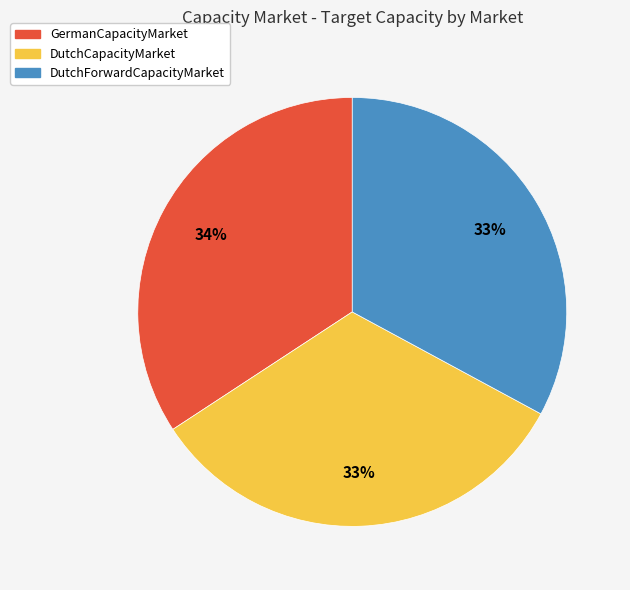

To the nearest percent, what is the average slice percentage?

33%